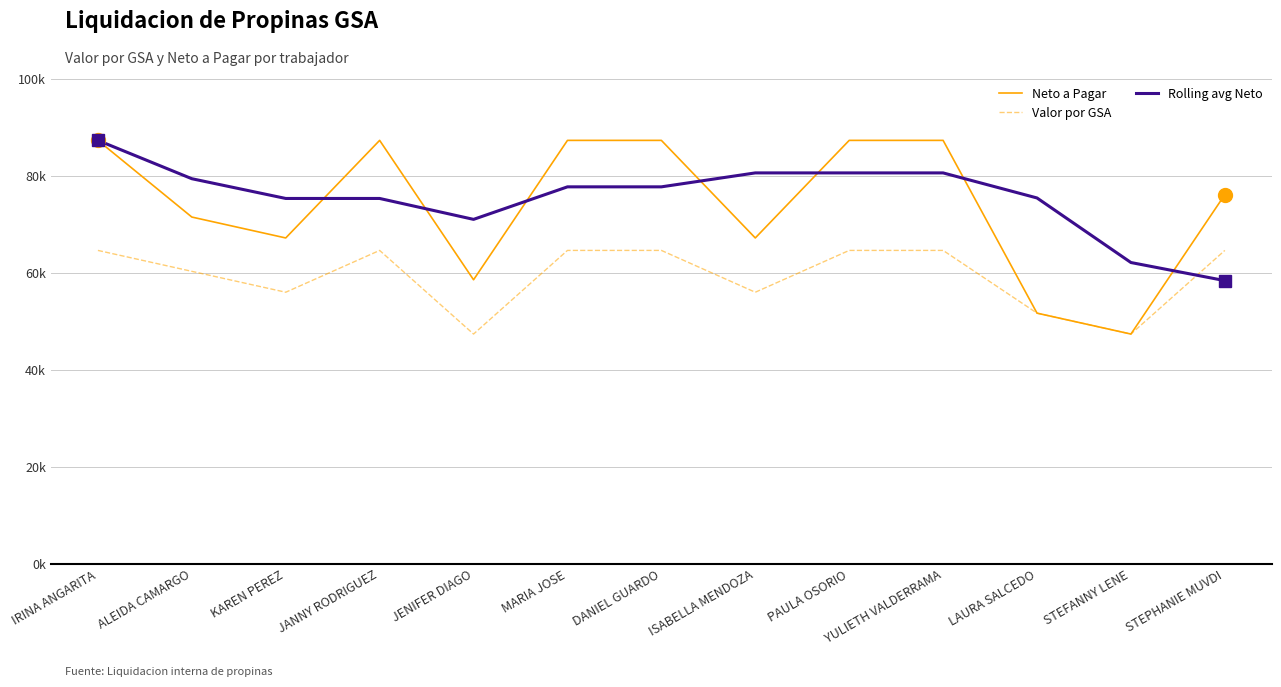

At which label is Valor por GSA closest to 56039?

KAREN PEREZ